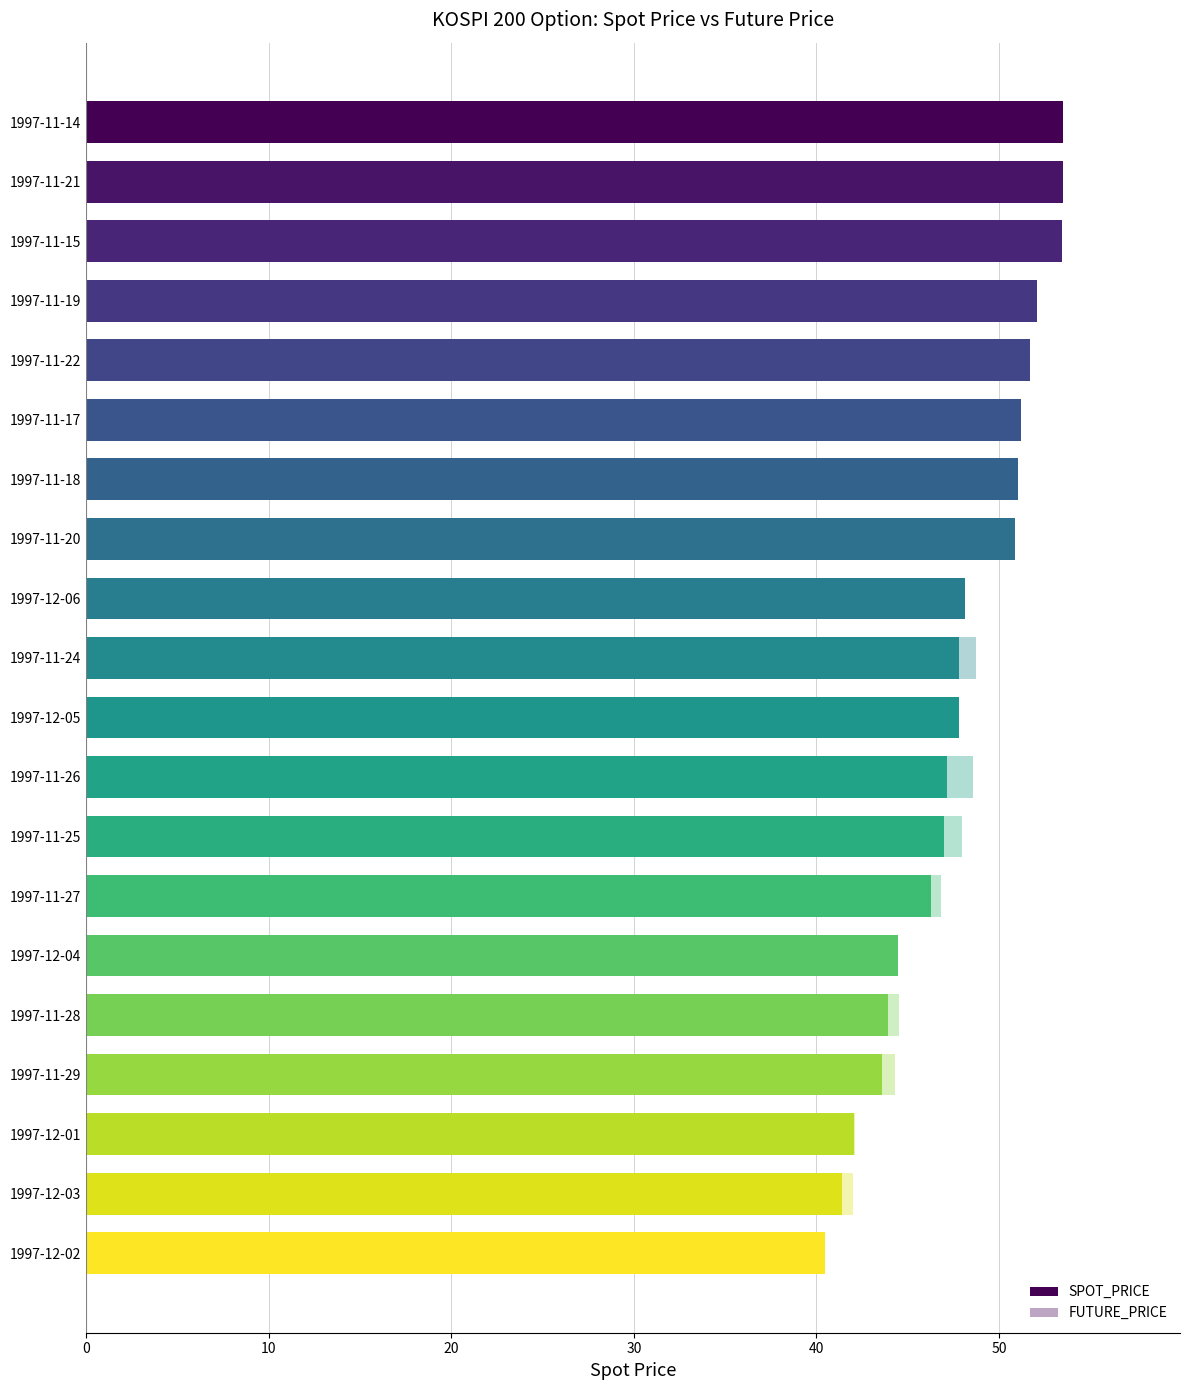

What is the difference between the second highest and minimum values in the FUTURE_PRICE series?

11.3